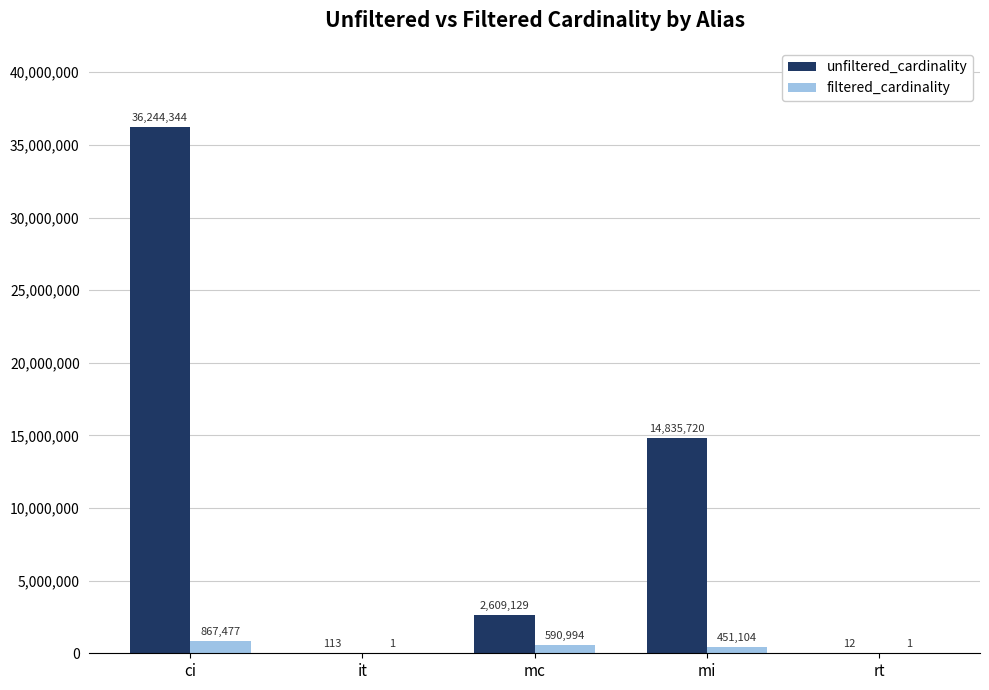

Which series changed the most between it and mi?

unfiltered_cardinality